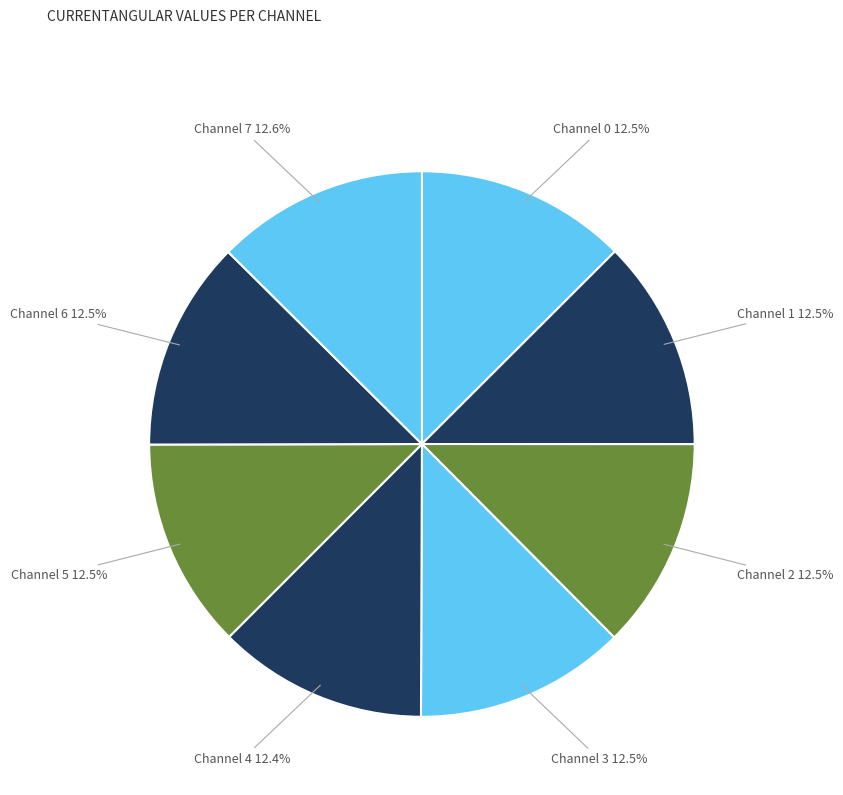

What is the total percentage of Channel 2 and Channel 6?

25.0%